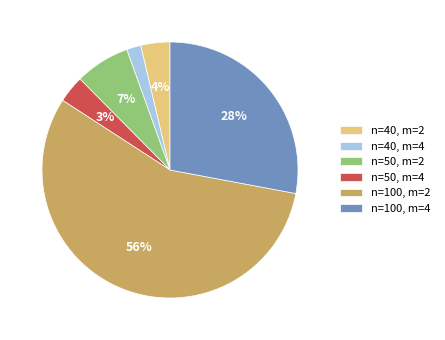

Which has a higher value, n=40, m=4 or n=100, m=2?

n=100, m=2